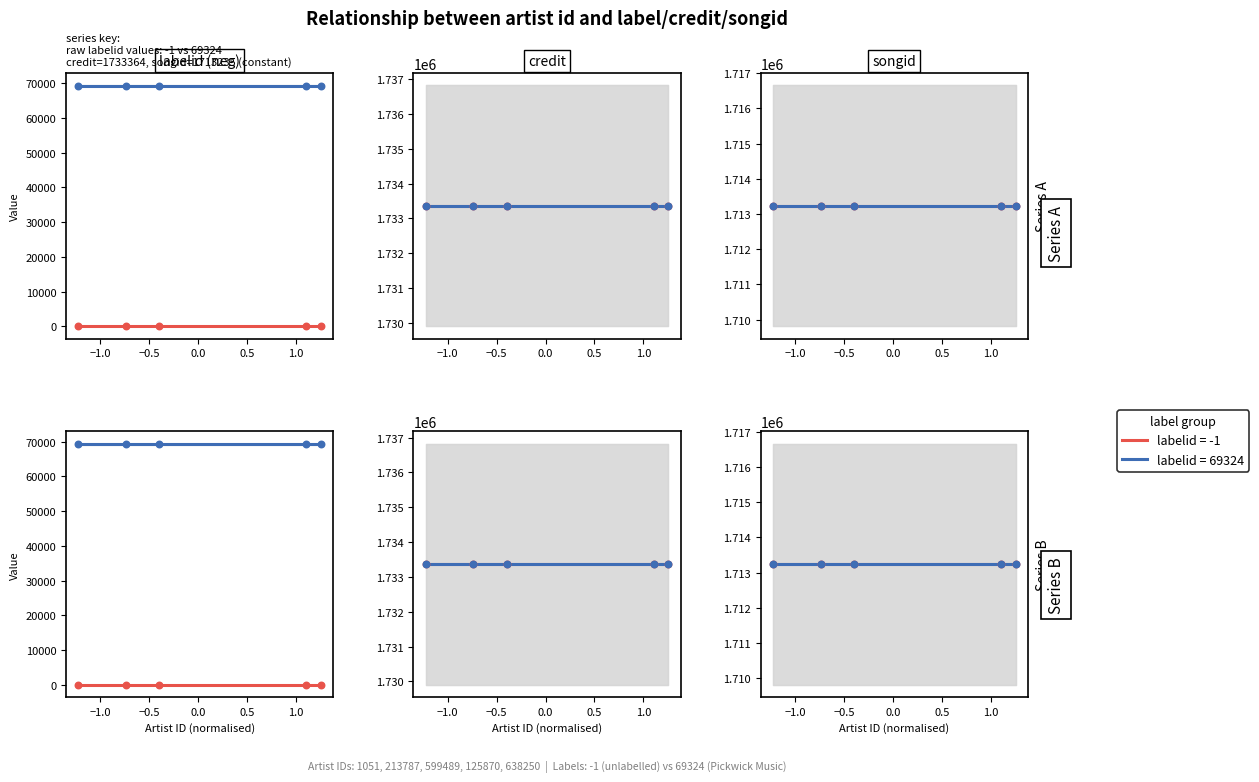

Which series contains the highest Y value?

credit